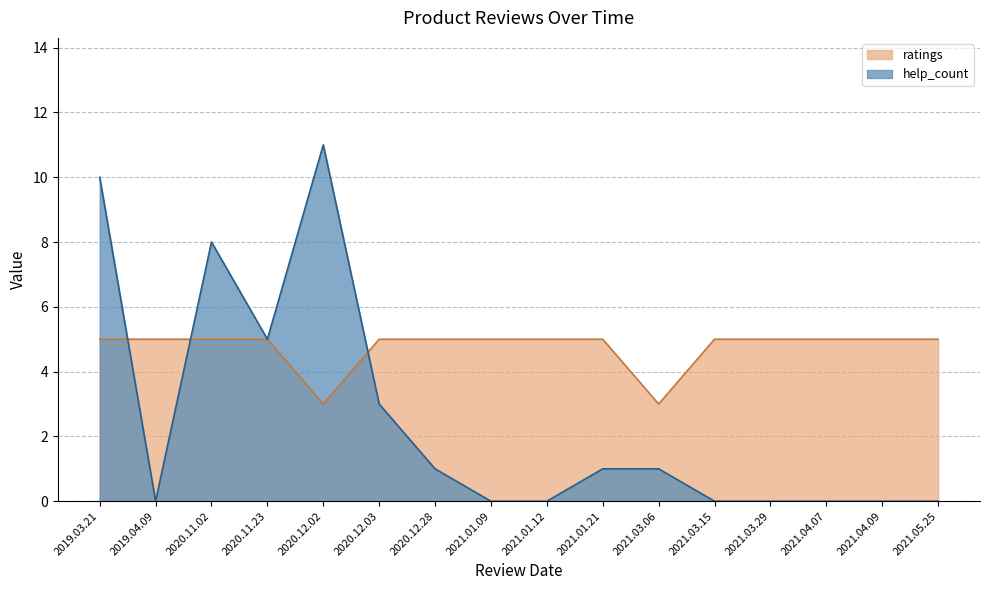

Is the value of ratings at 2019.03.21 greater than the value of help_count at 2020.12.03?

Yes